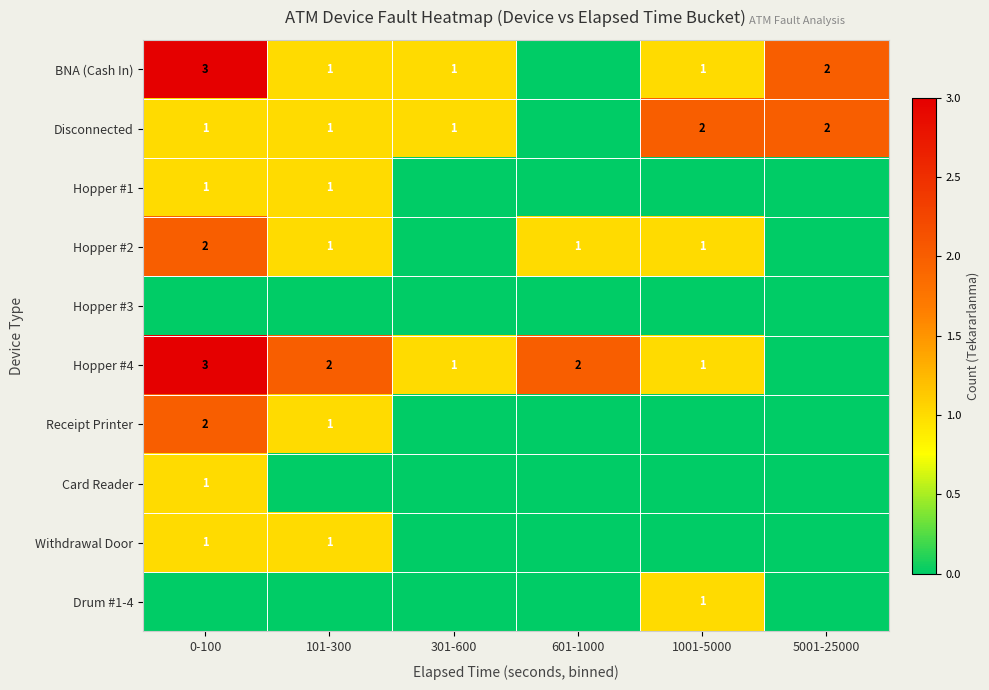

True or false: Drum #1-4 has a value of 1 at 1001-5000.

True